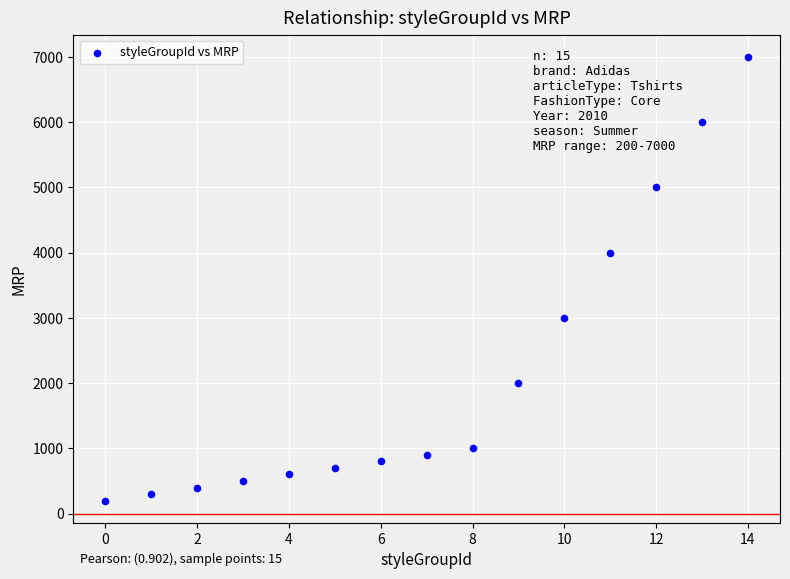

What is the range of Y values (max minus min)?

6800